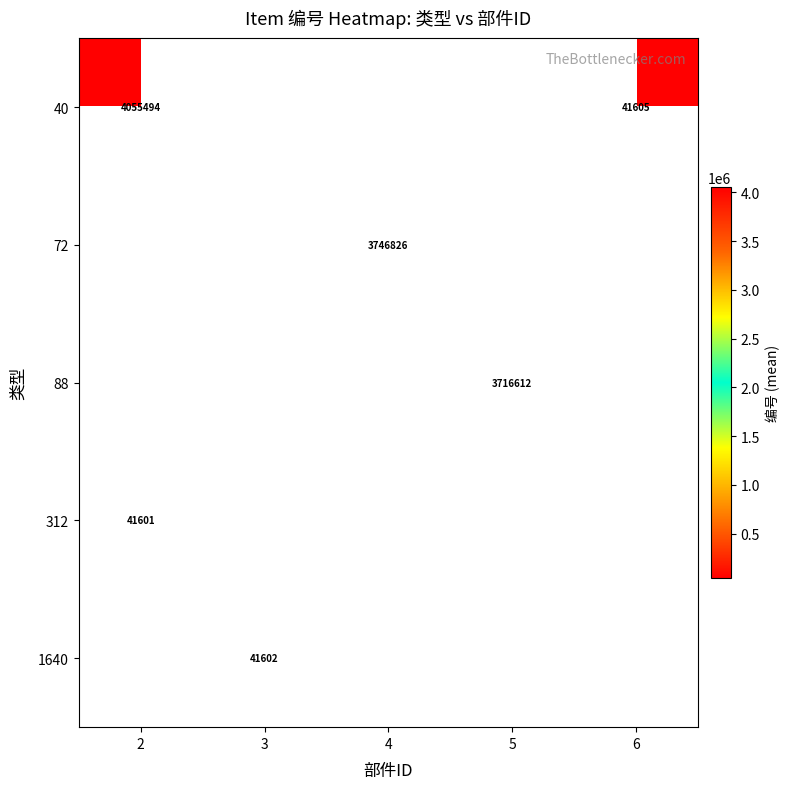

Which category has the lowest value across all series?

2